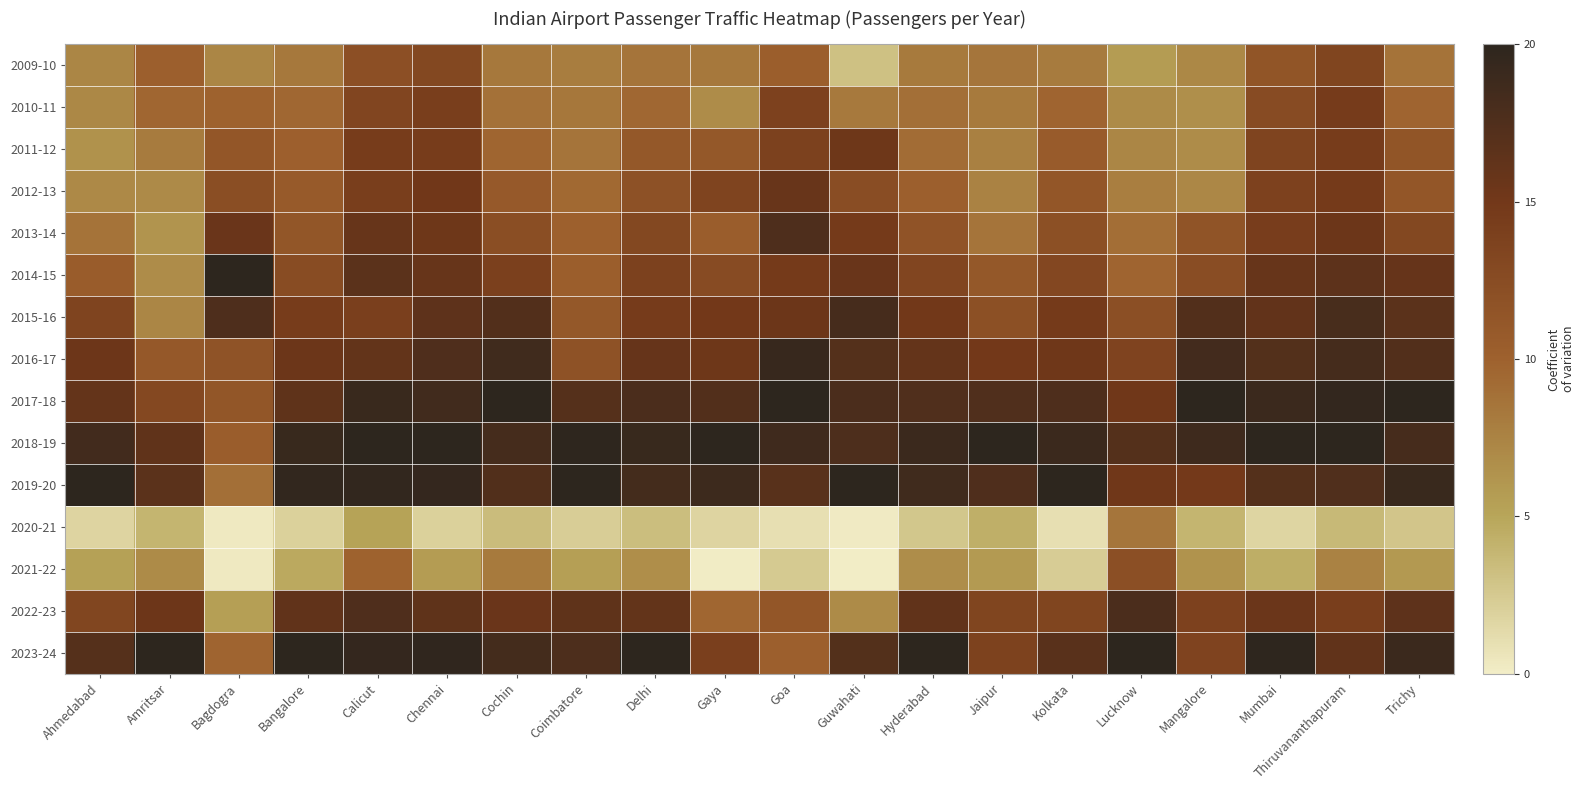

Reading right to left, transcribe all the data shown in this chart.

2009-10: Trichy=8.6	Thiruvananthapuram=13.4	Mumbai=11.4	Mangalore=7.2	Lucknow=5.6	Kolkata=8.1	Jaipur=8.5	Hyderabad=8.1	Guwahati=3.1	Goa=10.3	Gaya=8.4	Delhi=8.5	Coimbatore=7.9	Cochin=8.3	Chennai=13.0	Calicut=12.1	Bangalore=8.3	Bagdogra=7.3	Amritsar=10.2	Ahmedabad=7.3
2010-11: Trichy=9.7	Thiruvananthapuram=14.6	Mumbai=12.6	Mangalore=6.6	Lucknow=6.9	Kolkata=9.7	Jaipur=8.2	Hyderabad=9.0	Guwahati=8.3	Goa=13.8	Gaya=6.8	Delhi=9.5	Coimbatore=8.4	Cochin=8.8	Chennai=14.3	Calicut=13.3	Bangalore=9.5	Bagdogra=9.9	Amritsar=9.6	Ahmedabad=7.1
2011-12: Trichy=11.4	Thiruvananthapuram=14.5	Mumbai=13.5	Mangalore=6.9	Lucknow=7.3	Kolkata=10.7	Jaipur=7.7	Hyderabad=9.2	Guwahati=15.3	Goa=13.8	Gaya=11.1	Delhi=11.0	Coimbatore=8.6	Cochin=9.6	Chennai=14.5	Calicut=14.4	Bangalore=10.1	Bagdogra=11.2	Amritsar=8.1	Ahmedabad=6.4
2012-13: Trichy=11.2	Thiruvananthapuram=14.6	Mumbai=13.8	Mangalore=7.2	Lucknow=7.8	Kolkata=11.2	Jaipur=7.5	Hyderabad=10.2	Guwahati=12.4	Goa=15.7	Gaya=13.5	Delhi=11.9	Coimbatore=9.4	Cochin=10.9	Chennai=15.0	Calicut=14.3	Bangalore=10.7	Bagdogra=12.3	Amritsar=7.0	Ahmedabad=7.0
2013-14: Trichy=13.0	Thiruvananthapuram=15.4	Mumbai=14.3	Mangalore=11.5	Lucknow=9.0	Kolkata=12.0	Jaipur=8.6	Hyderabad=11.6	Guwahati=14.6	Goa=17.6	Gaya=10.4	Delhi=13.0	Coimbatore=10.0	Cochin=12.2	Chennai=15.3	Calicut=15.9	Bangalore=11.3	Bagdogra=15.6	Amritsar=6.3	Ahmedabad=8.6
2014-15: Trichy=15.9	Thiruvananthapuram=16.5	Mumbai=15.8	Mangalore=12.4	Lucknow=9.7	Kolkata=13.1	Jaipur=11.1	Hyderabad=13.3	Guwahati=15.7	Goa=14.7	Gaya=12.6	Delhi=13.9	Coimbatore=10.3	Cochin=14.0	Chennai=15.8	Calicut=16.6	Bangalore=12.6	Bagdogra=20.0	Amritsar=6.8	Ahmedabad=10.5
2015-16: Trichy=16.7	Thiruvananthapuram=18.0	Mumbai=16.1	Mangalore=17.3	Lucknow=12.1	Kolkata=14.7	Jaipur=12.0	Hyderabad=15.0	Guwahati=18.1	Goa=15.5	Gaya=14.9	Delhi=14.5	Coimbatore=11.0	Cochin=17.3	Chennai=16.4	Calicut=14.1	Bangalore=14.4	Bagdogra=17.7	Amritsar=7.3	Ahmedabad=13.5
2016-17: Trichy=17.3	Thiruvananthapuram=18.3	Mumbai=17.3	Mangalore=18.4	Lucknow=13.6	Kolkata=15.2	Jaipur=14.9	Hyderabad=16.0	Guwahati=17.2	Goa=19.3	Gaya=15.2	Delhi=15.9	Coimbatore=11.8	Cochin=18.6	Chennai=17.5	Calicut=16.1	Bangalore=15.4	Bagdogra=11.7	Amritsar=11.0	Ahmedabad=15.4
2017-18: Trichy=20.0	Thiruvananthapuram=19.6	Mumbai=18.9	Mangalore=20.0	Lucknow=15.1	Kolkata=17.6	Jaipur=17.4	Hyderabad=17.5	Guwahati=17.9	Goa=20.0	Gaya=17.3	Delhi=17.9	Coimbatore=17.1	Cochin=20.0	Chennai=18.6	Calicut=19.1	Bangalore=16.3	Bagdogra=11.3	Amritsar=12.9	Ahmedabad=15.9
2018-19: Trichy=18.2	Thiruvananthapuram=20.0	Mumbai=20.0	Mangalore=18.8	Lucknow=17.1	Kolkata=19.0	Jaipur=20.0	Hyderabad=18.9	Guwahati=17.7	Goa=18.7	Gaya=20.0	Delhi=19.2	Coimbatore=19.9	Cochin=18.3	Chennai=20.0	Calicut=20.0	Bangalore=19.2	Bagdogra=10.4	Amritsar=16.3	Ahmedabad=18.5
2019-20: Trichy=19.1	Thiruvananthapuram=17.5	Mumbai=17.1	Mangalore=14.8	Lucknow=15.1	Kolkata=20.0	Jaipur=17.5	Hyderabad=18.6	Guwahati=20.0	Goa=16.9	Gaya=18.9	Delhi=18.3	Coimbatore=20.0	Cochin=17.4	Chennai=19.5	Calicut=19.7	Bangalore=19.6	Bagdogra=8.9	Amritsar=16.7	Ahmedabad=20.0
2020-21: Trichy=2.8	Thiruvananthapuram=3.6	Mumbai=1.7	Mangalore=4.0	Lucknow=8.5	Kolkata=1.0	Jaipur=4.3	Hyderabad=2.7	Guwahati=0.2	Goa=1.0	Gaya=1.8	Delhi=3.3	Coimbatore=2.2	Cochin=3.4	Chennai=2.0	Calicut=5.2	Bangalore=2.0	Bagdogra=0.3	Amritsar=3.9	Ahmedabad=1.8
2021-22: Trichy=5.9	Thiruvananthapuram=7.6	Mumbai=4.4	Mangalore=6.3	Lucknow=12.1	Kolkata=2.3	Jaipur=5.8	Hyderabad=6.8	Guwahati=0.0	Goa=2.5	Gaya=0.1	Delhi=6.7	Coimbatore=5.5	Cochin=8.2	Chennai=5.6	Calicut=9.9	Bangalore=4.7	Bagdogra=0.3	Amritsar=7.0	Ahmedabad=5.4
2022-23: Trichy=16.5	Thiruvananthapuram=14.2	Mumbai=15.5	Mangalore=13.8	Lucknow=17.9	Kolkata=13.4	Jaipur=13.4	Hyderabad=16.2	Guwahati=6.9	Goa=11.2	Gaya=9.6	Delhi=16.1	Coimbatore=16.4	Cochin=15.5	Chennai=16.4	Calicut=17.5	Bangalore=16.2	Bagdogra=5.5	Amritsar=15.4	Ahmedabad=13.3
2023-24: Trichy=19.0	Thiruvananthapuram=16.2	Mumbai=19.9	Mangalore=13.5	Lucknow=20.0	Kolkata=16.8	Jaipur=13.7	Hyderabad=20.0	Guwahati=17.2	Goa=10.2	Gaya=14.1	Delhi=20.0	Coimbatore=17.7	Cochin=18.3	Chennai=19.8	Calicut=19.5	Bangalore=20.0	Bagdogra=9.7	Amritsar=20.0	Ahmedabad=17.0